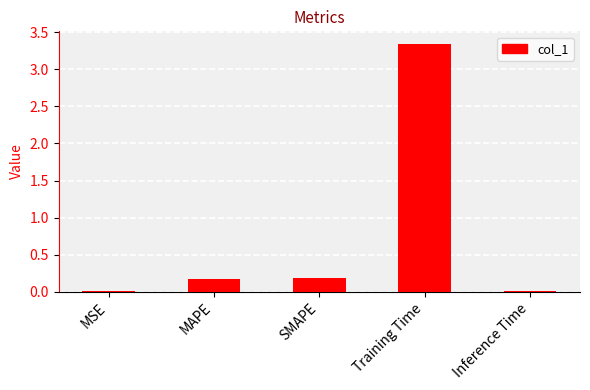

What is the sum of all values?

3.7